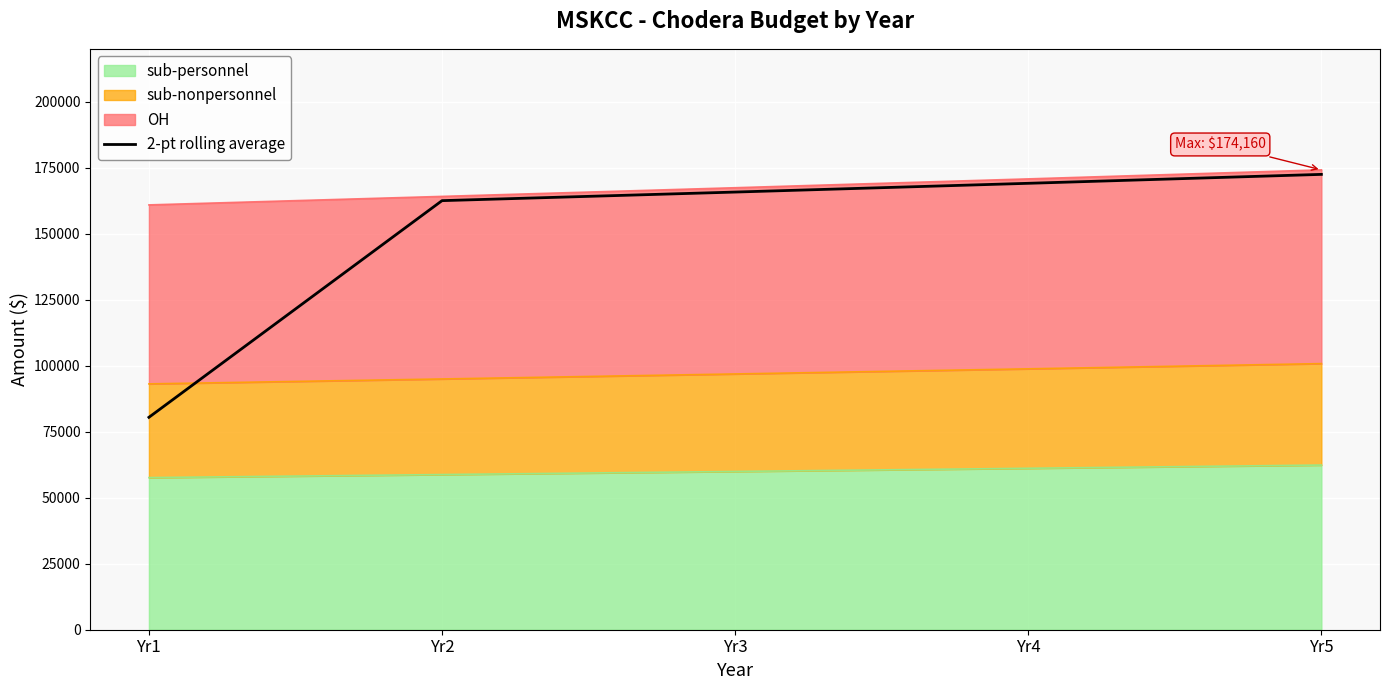

Which has a higher value, Yr2 or Yr3?

Yr3